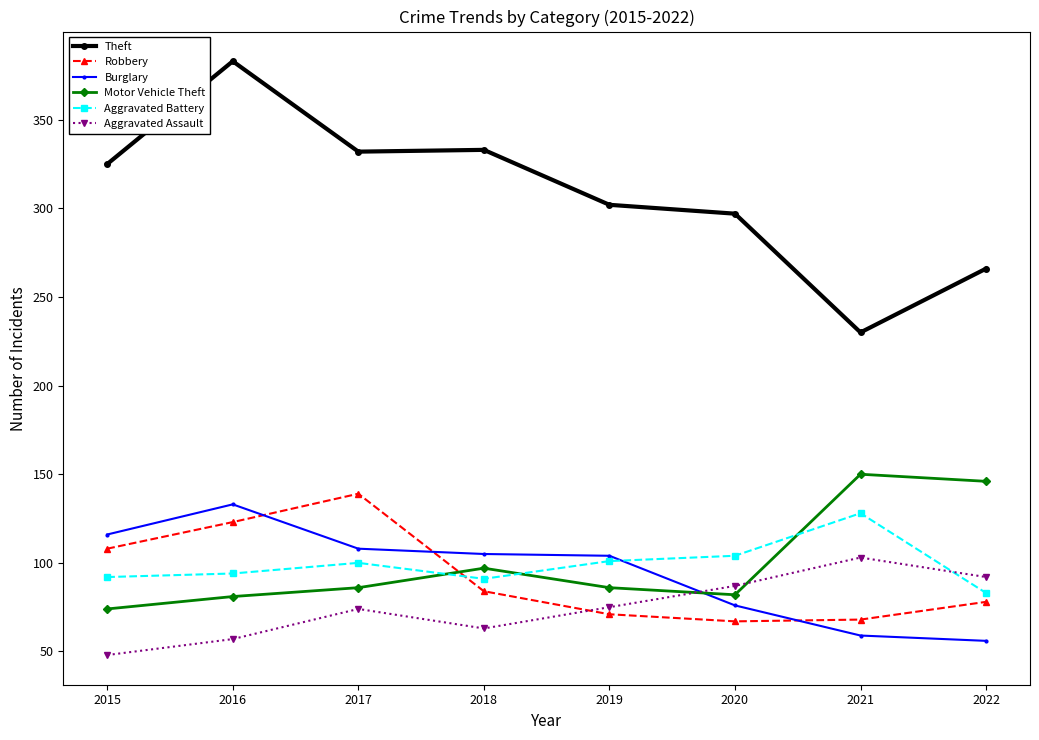

Count the number of categories in the chart.

8